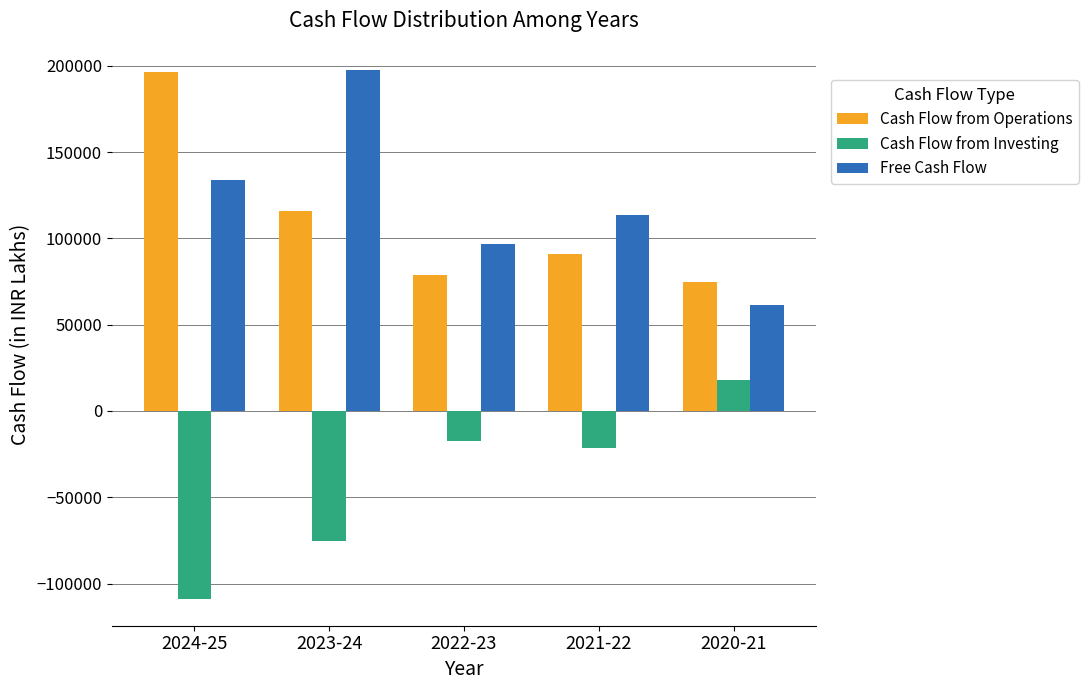

What is the label of the 5th bar from the right?

2024-25